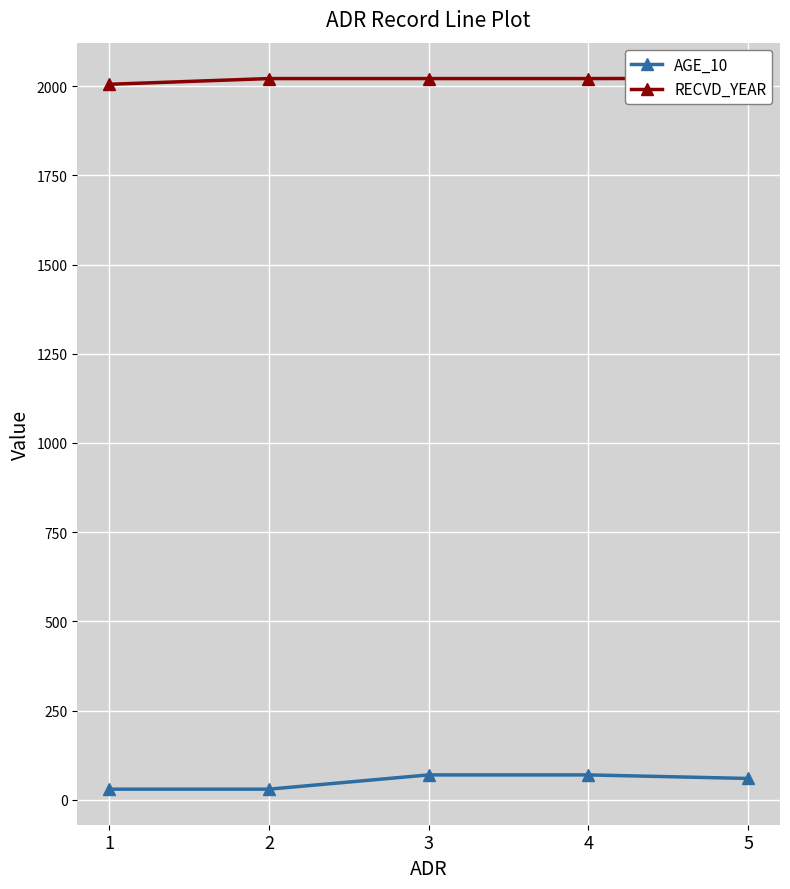

At how many categories does at least one series exceed 155?

5